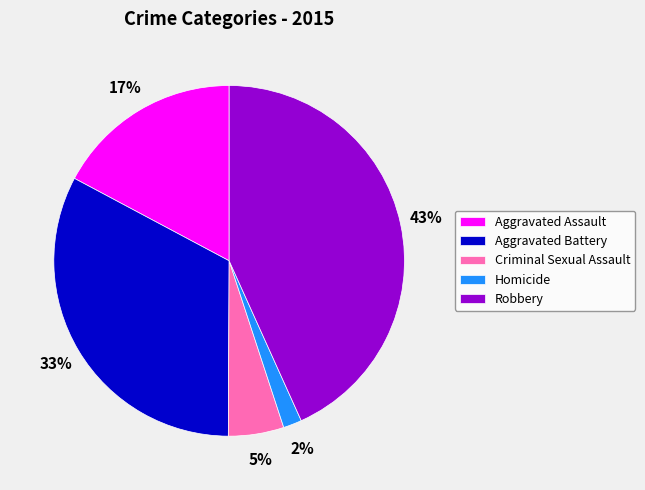

To the nearest percent, what portion does Criminal Sexual Assault represent?

5%